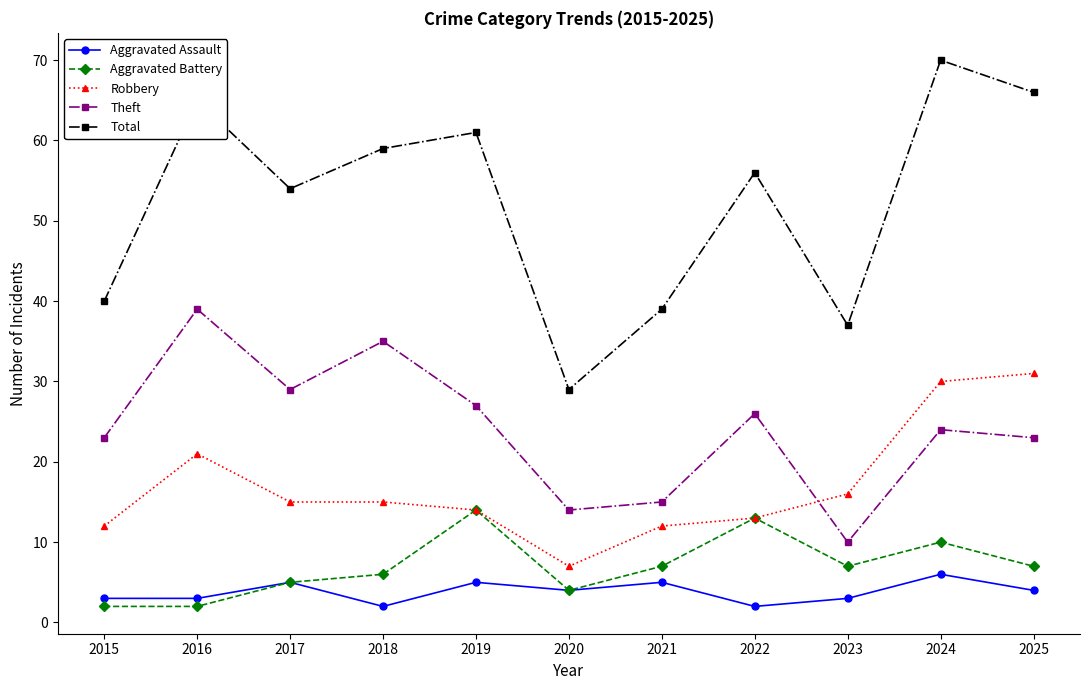

Reading left to right, list all the values displayed in this chart.

Aggravated Assault: 3	3	5	2	5	4	5	2	3	6	4
Aggravated Battery: 2	2	5	6	14	4	7	13	7	10	7
Robbery: 12	21	15	15	14	7	12	13	16	30	31
Theft: 23	39	29	35	27	14	15	26	10	24	23
Total: 40	65	54	59	61	29	39	56	37	70	66